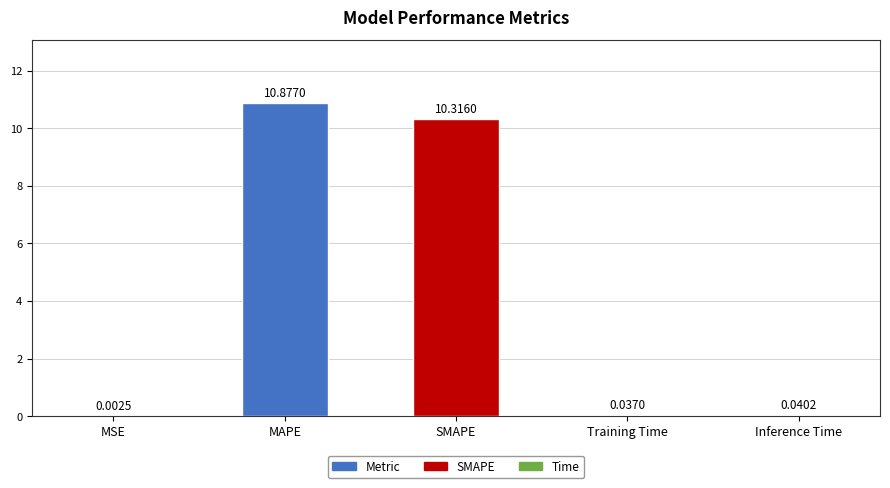

Which label corresponds to the largest value in the chart?

MAPE